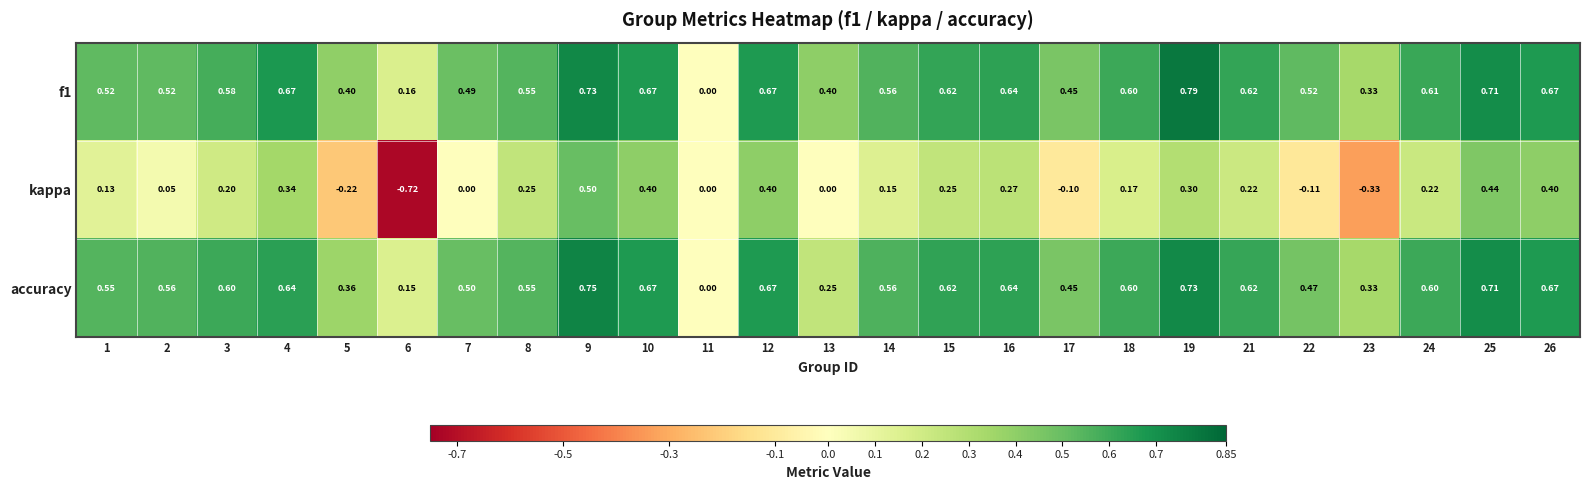

Rank the series by their maximum value, from highest to lowest.

f1, accuracy, kappa